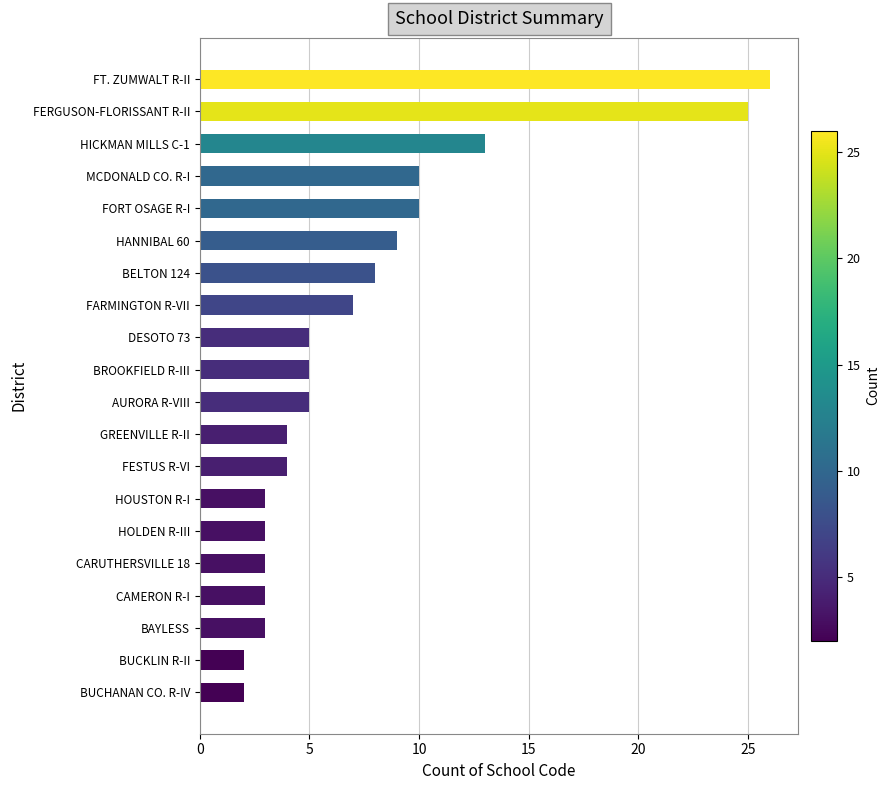

Reading bottom to top, extract all data points from this chart.

2	2	3	3	3	3	3	4	4	5	5	5	7	8	9	10	10	13	25	26